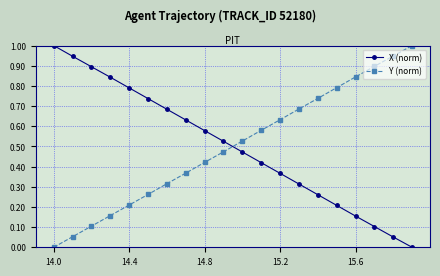

True or false: X (norm) and Y (norm) intersect in this chart.

True